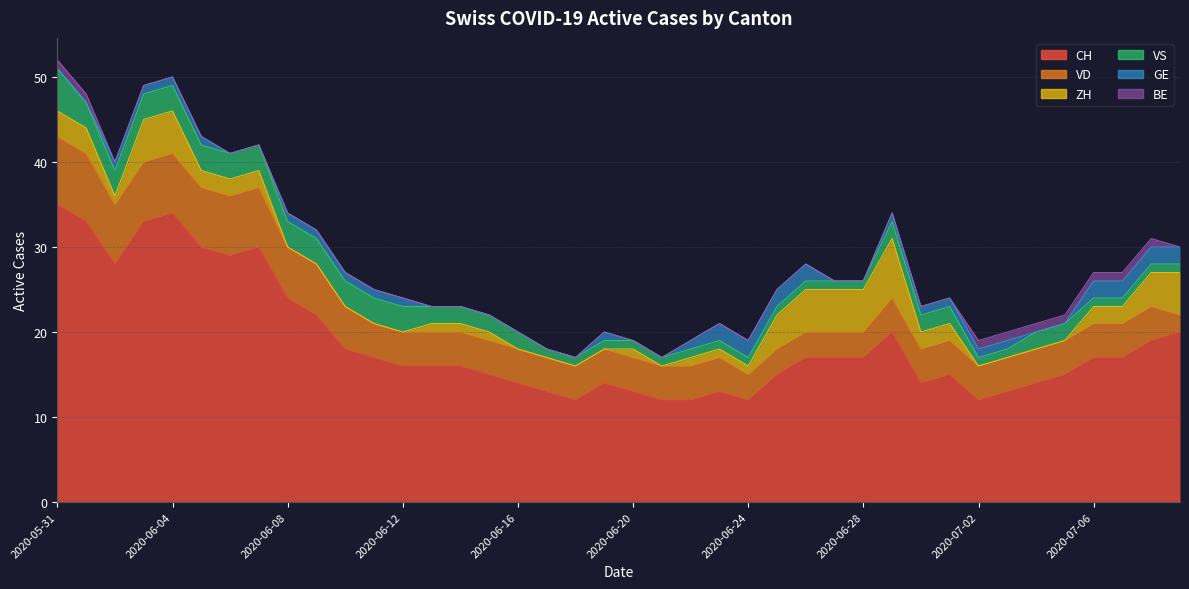

What is the difference between the maximum and second lowest values in the ZH series?

7